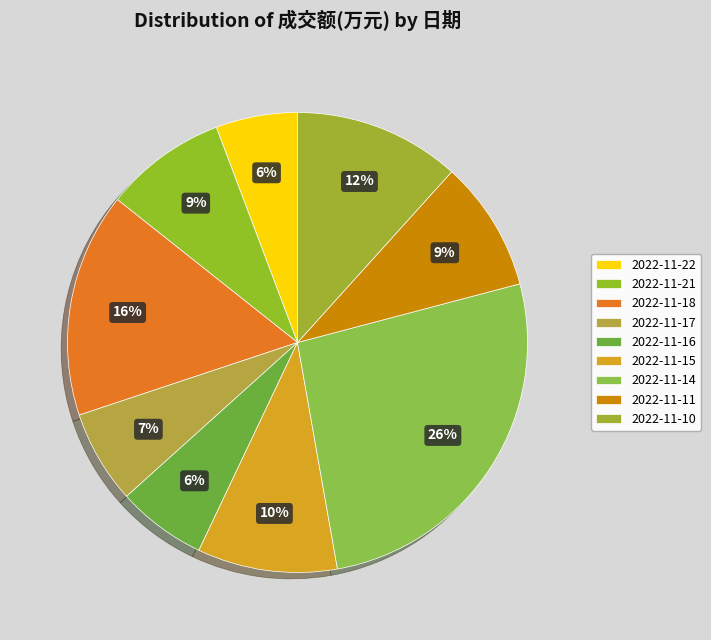

Is there any slice that represents more than half of the pie?

No